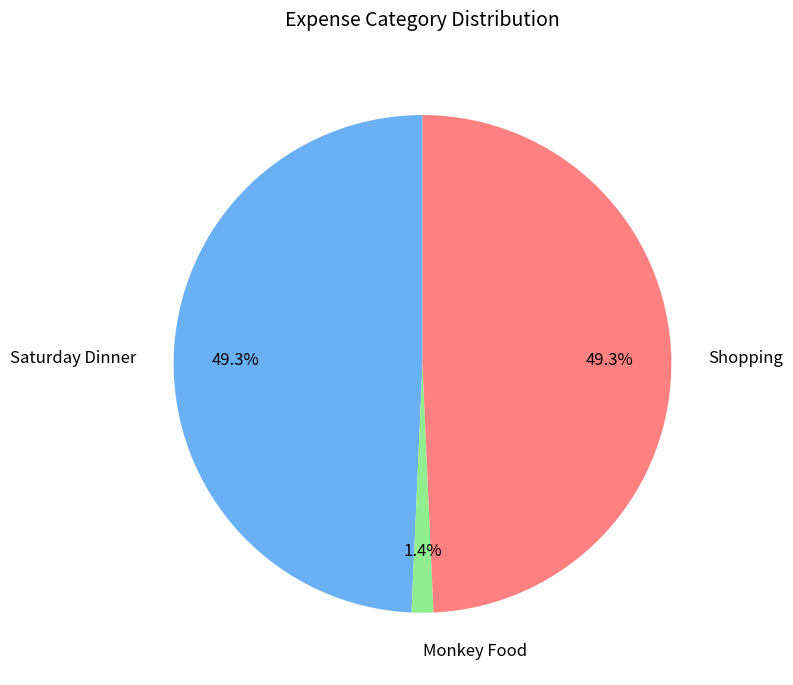

To the nearest percent, what is the difference between the largest and smallest slice percentages?

48%